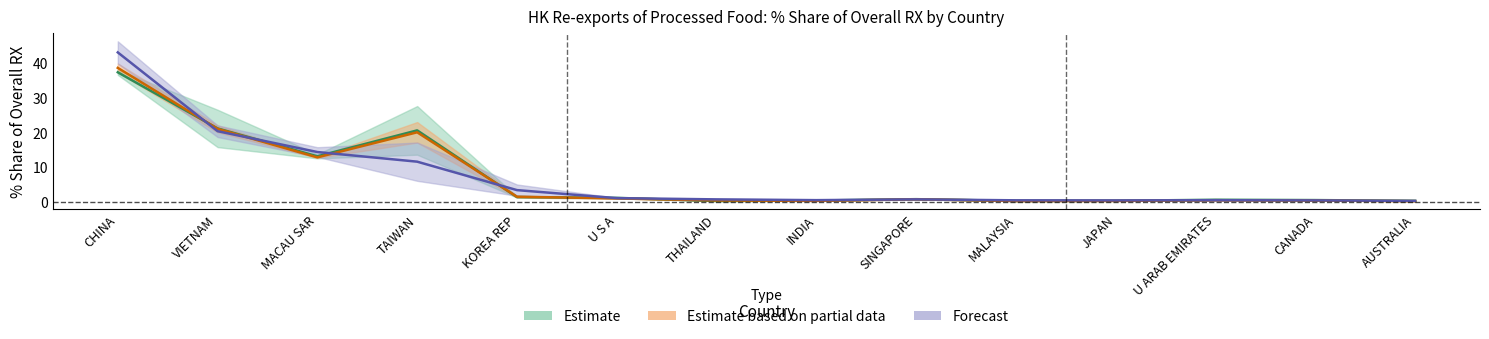

Read the 201612_Share value at MACAU SAR.

14.4